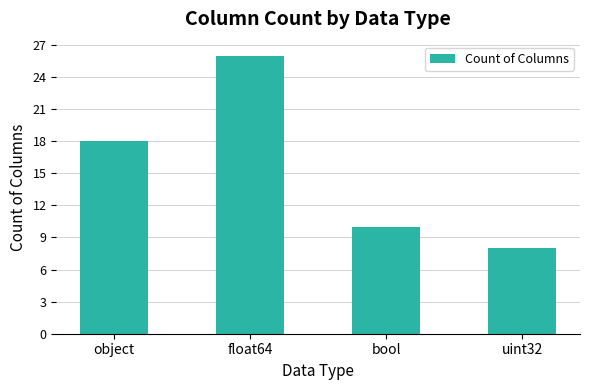

Rank the categories by value from lowest to highest.

uint32, bool, object, float64